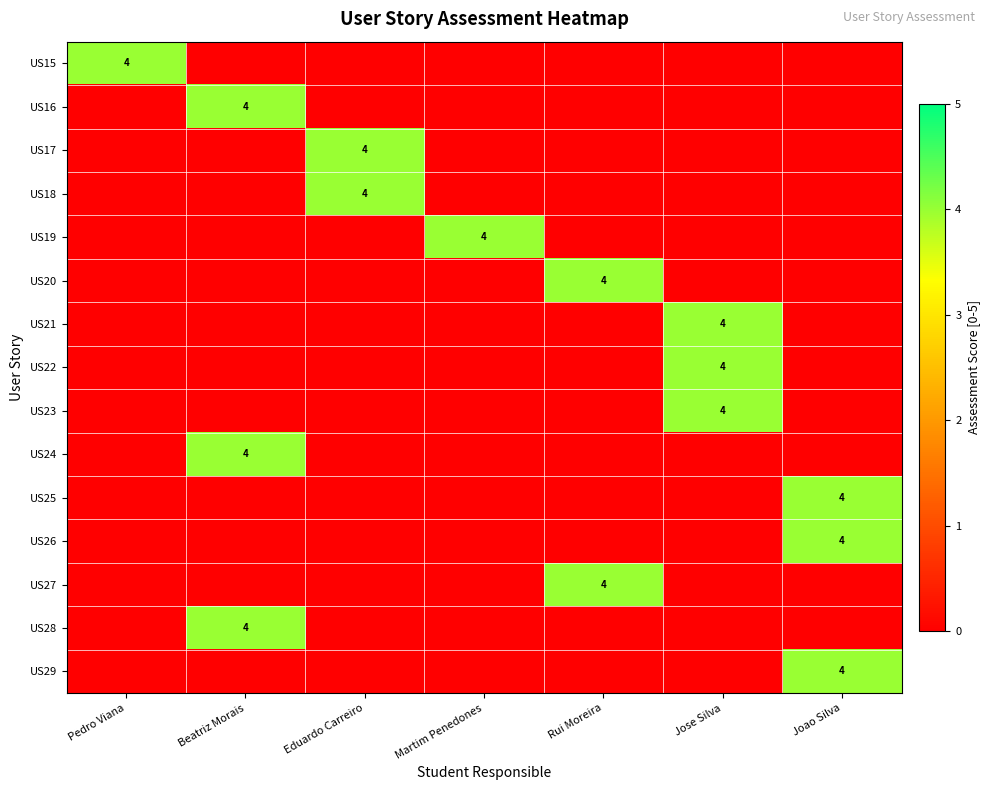

The US17 series shows 1 at Eduardo Carreiro. True or false?

False